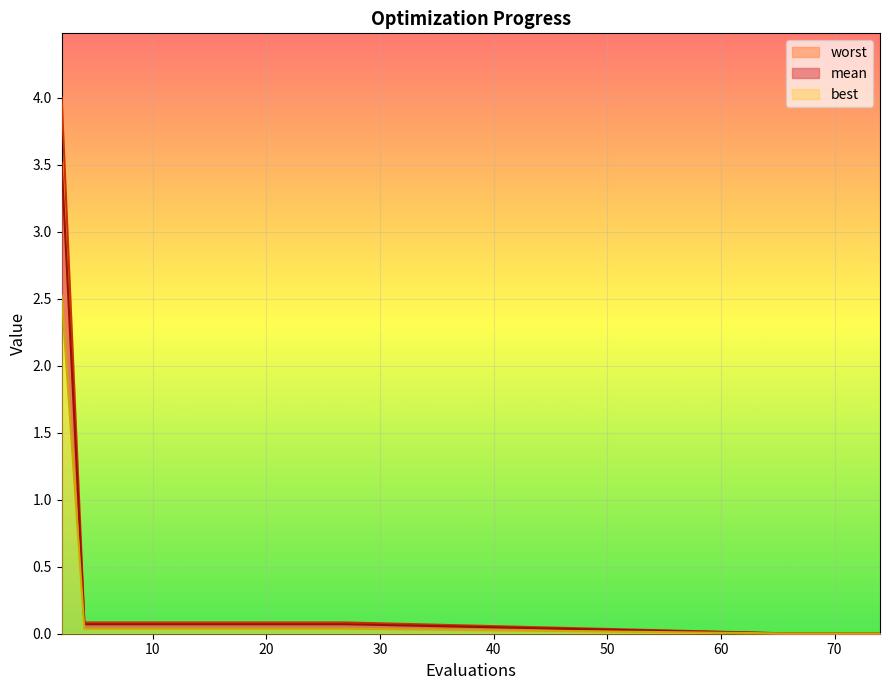

At which category is the sum across all series the highest?

2